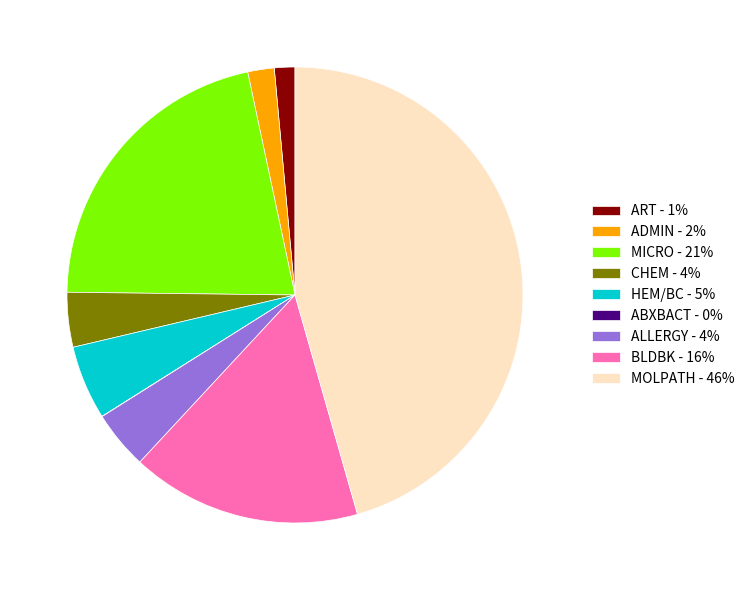

Is ALLERGY the majority of the pie?

No